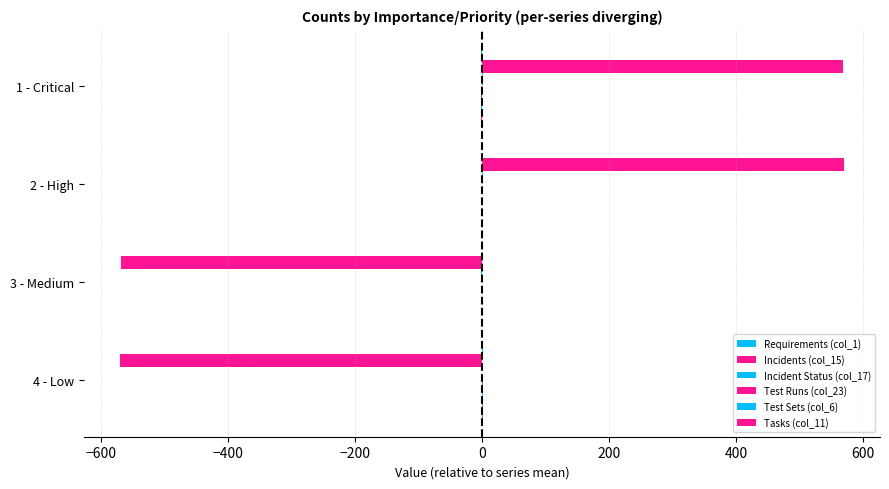

Count the number of data series in this chart.

6